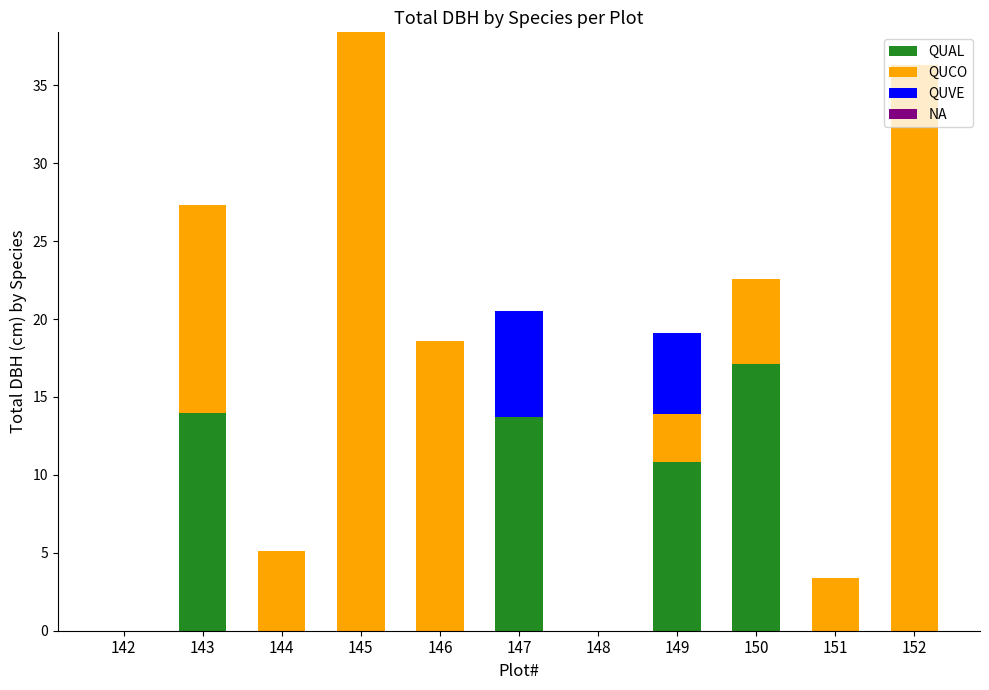

What is the total value across all series at 150?

22.6